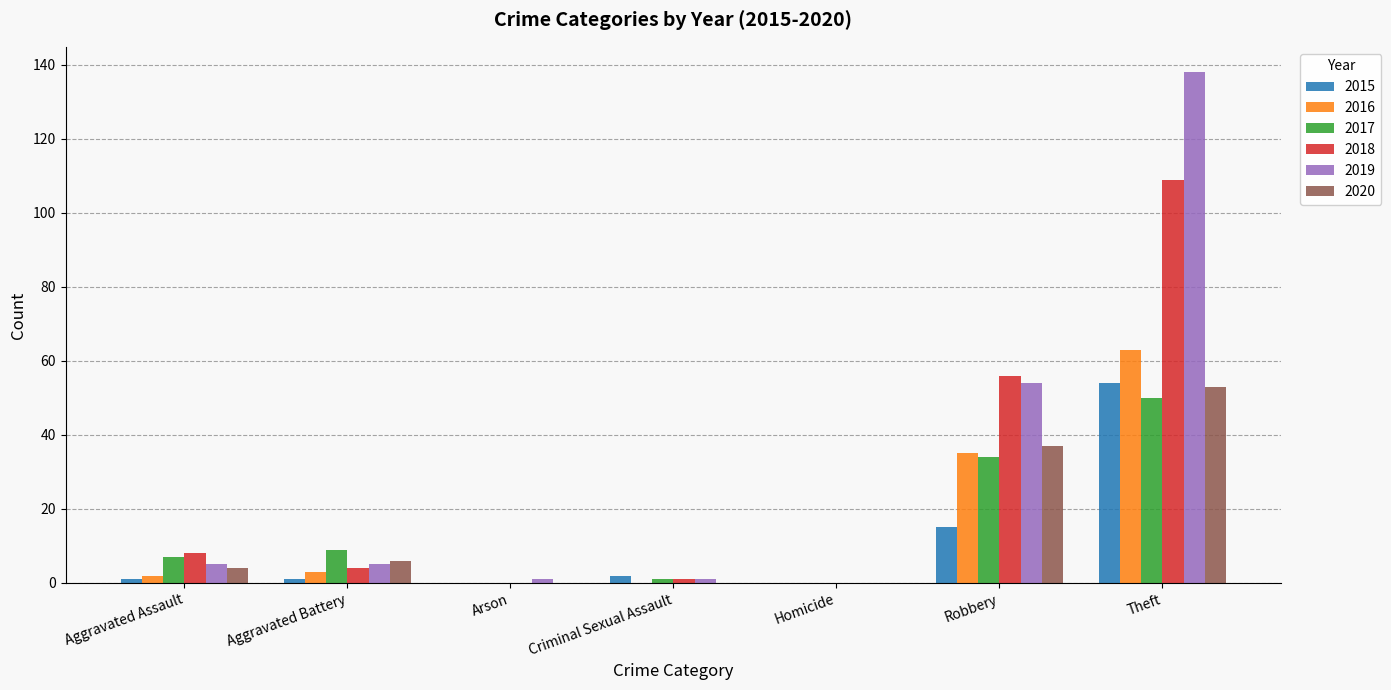

Reading right to left, what are all the values shown in this chart?

2015: 54	15	0	2	0	1	1
2016: 63	35	0	0	0	3	2
2017: 50	34	0	1	0	9	7
2018: 109	56	0	1	0	4	8
2019: 138	54	0	1	1	5	5
2020: 53	37	0	0	0	6	4